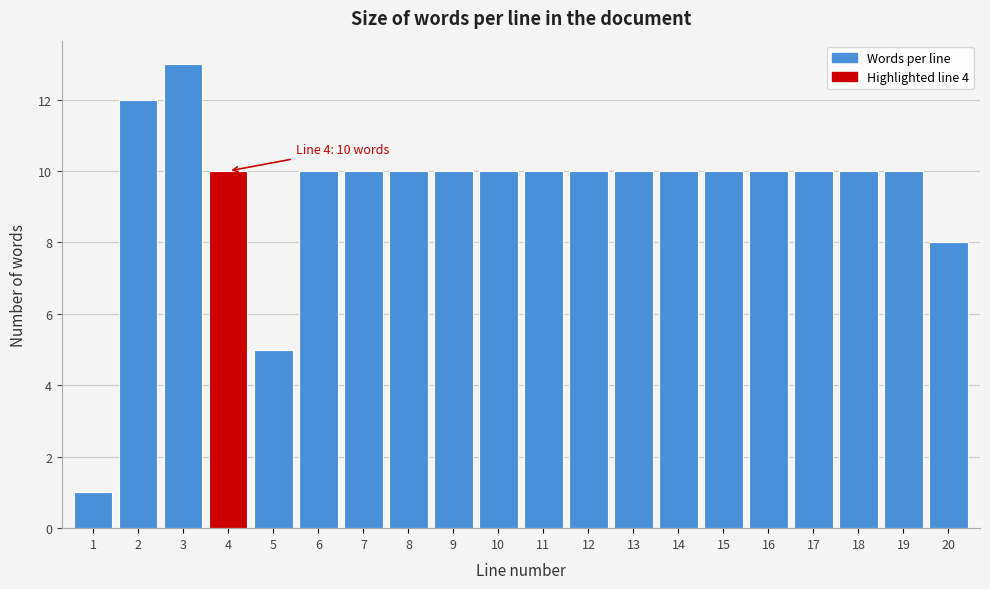

Reading left to right, list all the values displayed in this chart.

1=1	2=12	3=13	4=10	5=5	6=10	7=10	8=10	9=10	10=10	11=10	12=10	13=10	14=10	15=10	16=10	17=10	18=10	19=10	20=8